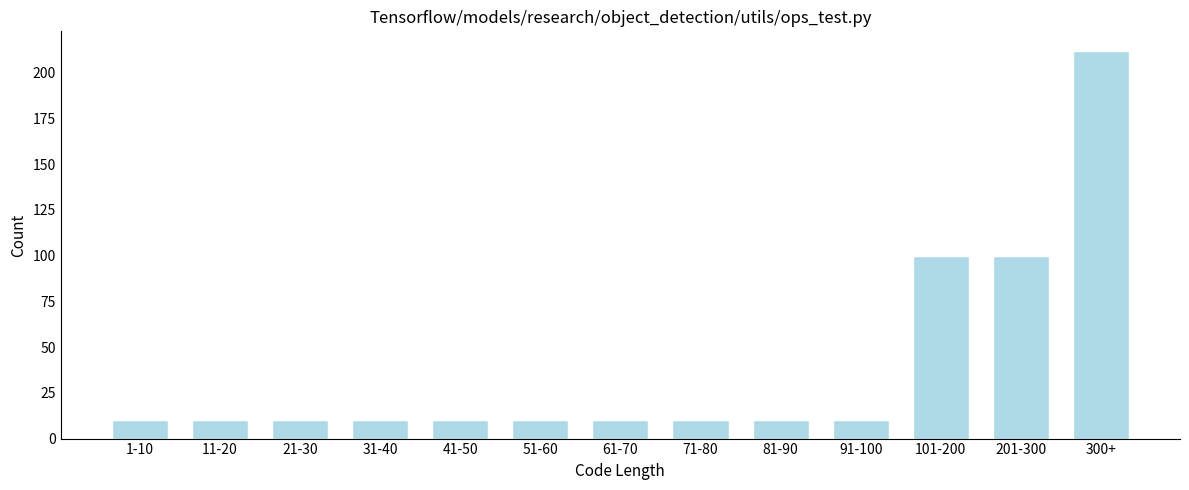

Reading left to right, extract all data points from this chart.

1-10=10	11-20=10	21-30=10	31-40=10	41-50=10	51-60=10	61-70=10	71-80=10	81-90=10	91-100=10	101-200=100	201-300=100	300+=212